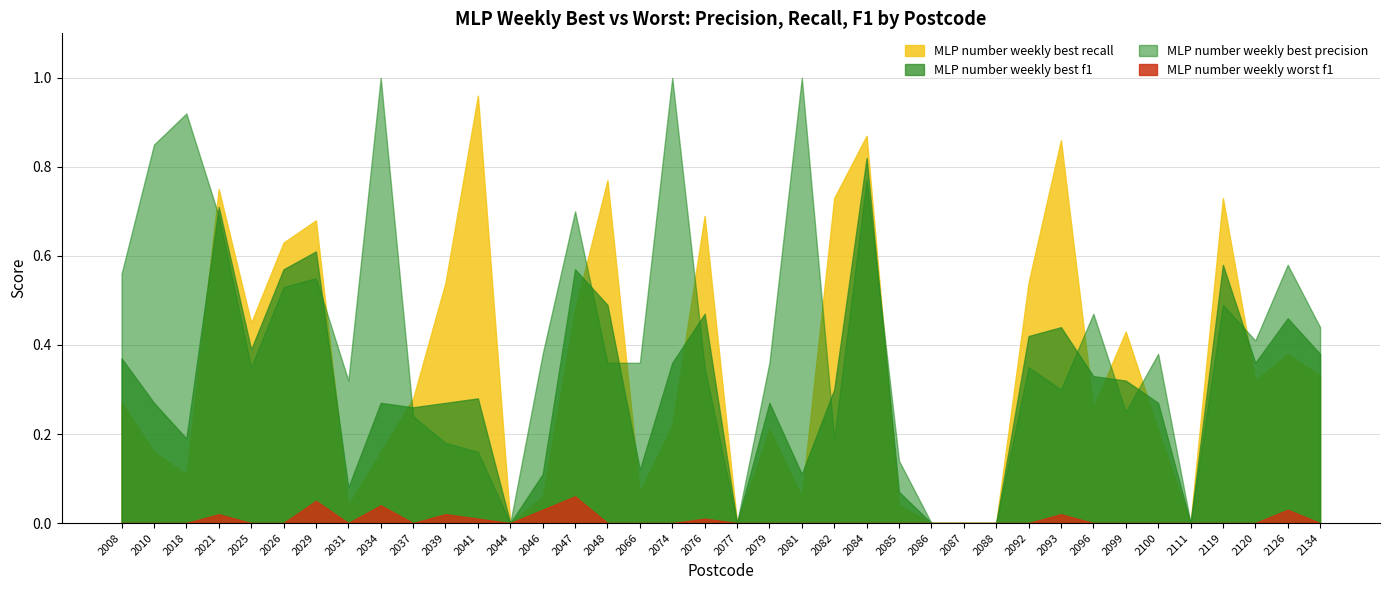

Count the number of data series in this chart.

4